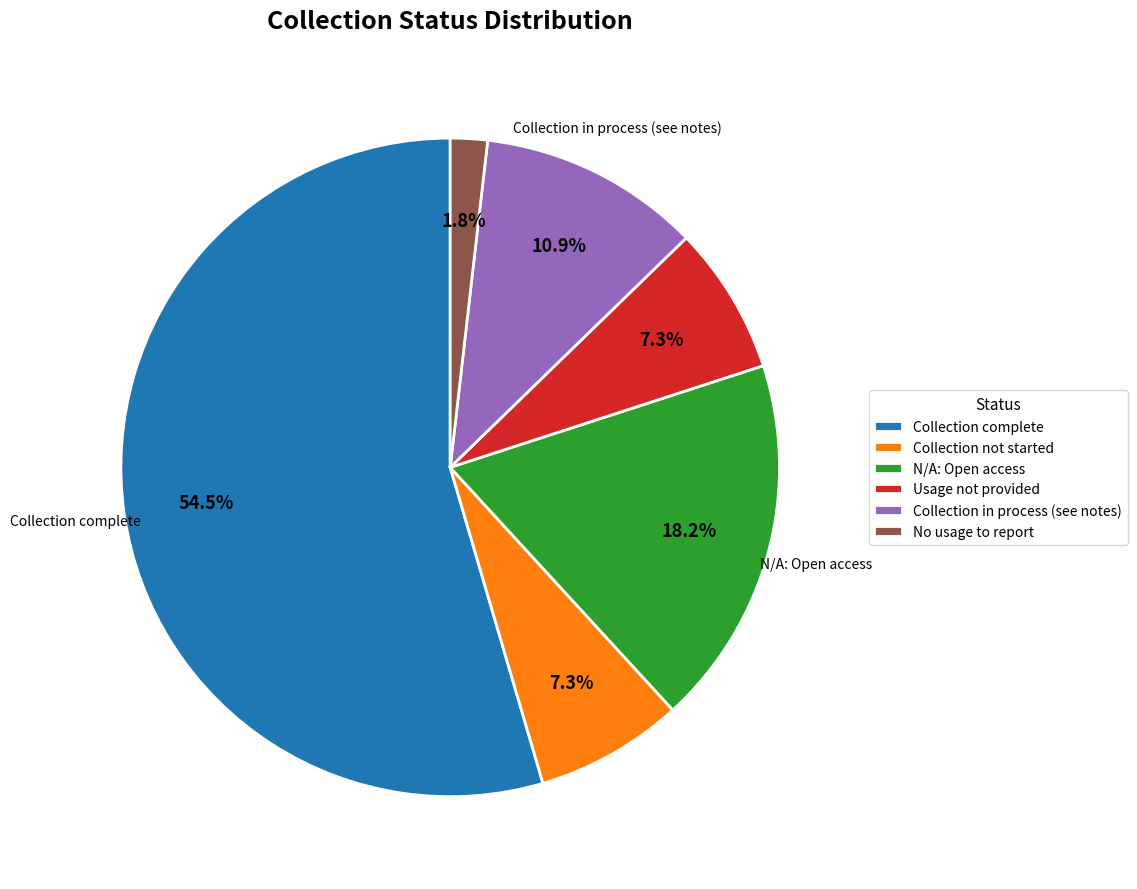

How many segments does this pie chart have?

6